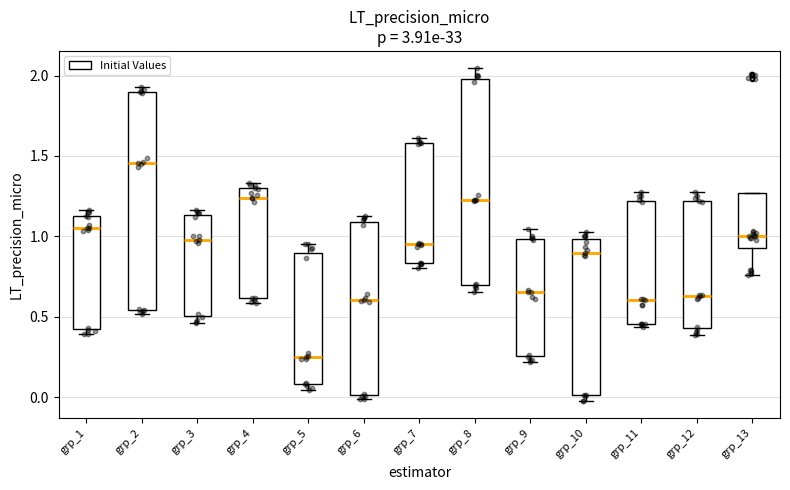

Where is the upper edge of the box for grp_4 on the y-axis? The values are not printed on the chart, so give them approximately, as read against the axis.

1.30